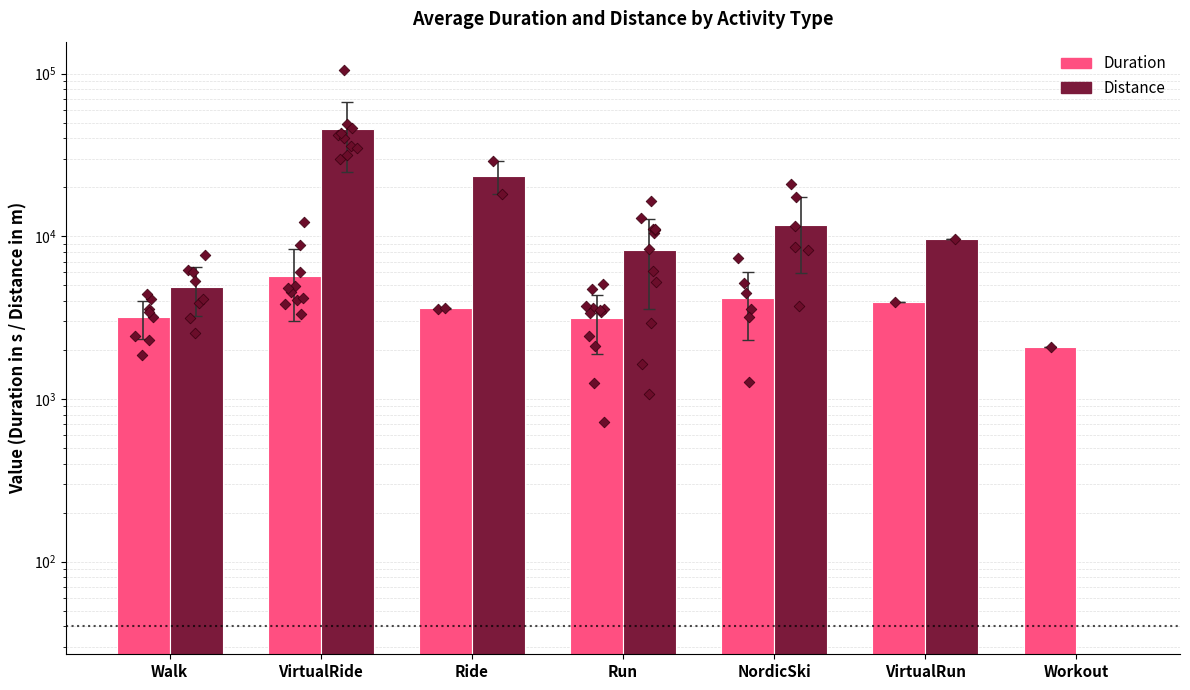

Which series reaches the maximum Y coordinate?

Distance